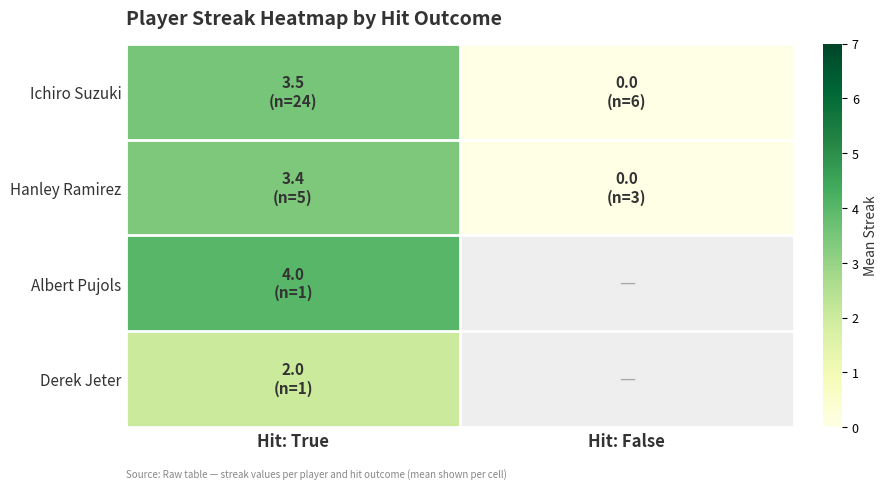

The Ichiro Suzuki series shows 0.0 at Hit: False. True or false?

True